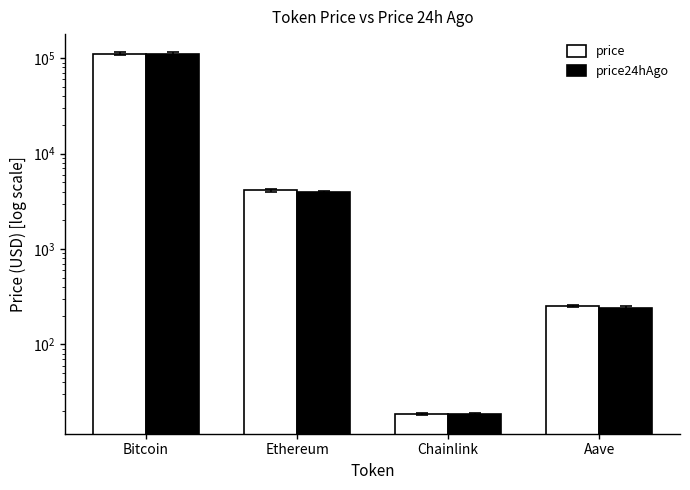

How many groups of bars are there?

4